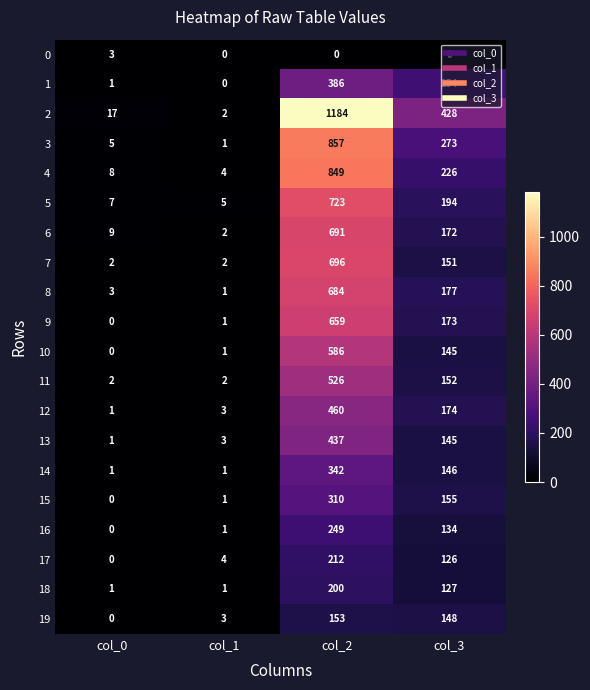

List the series in order of their peak value, lowest first.

0, 19, 18, 17, 16, 15, 14, 1, 13, 12, 11, 10, 9, 8, 6, 7, 5, 4, 3, 2